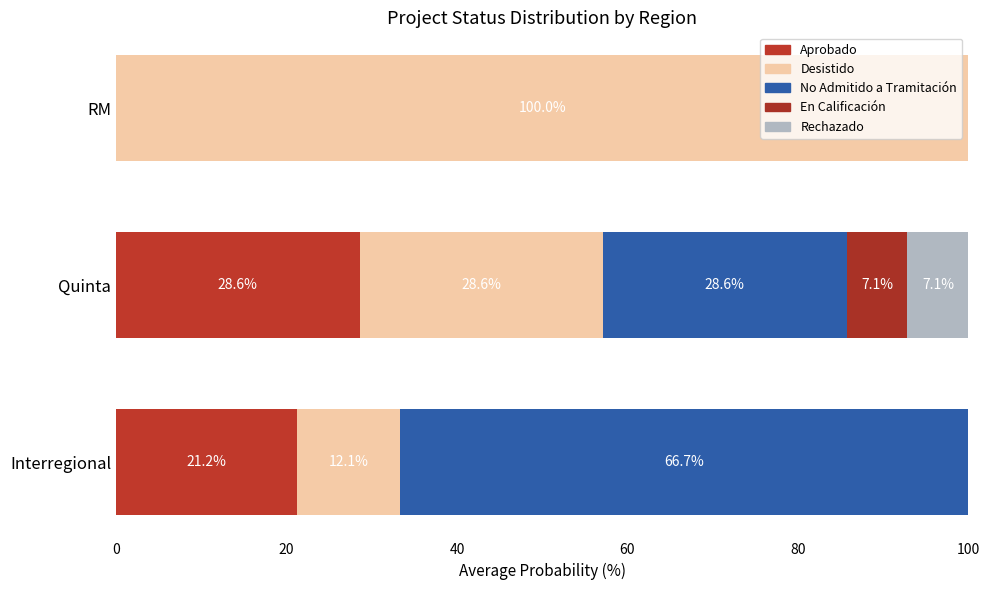

Count the number of categories in the chart.

3